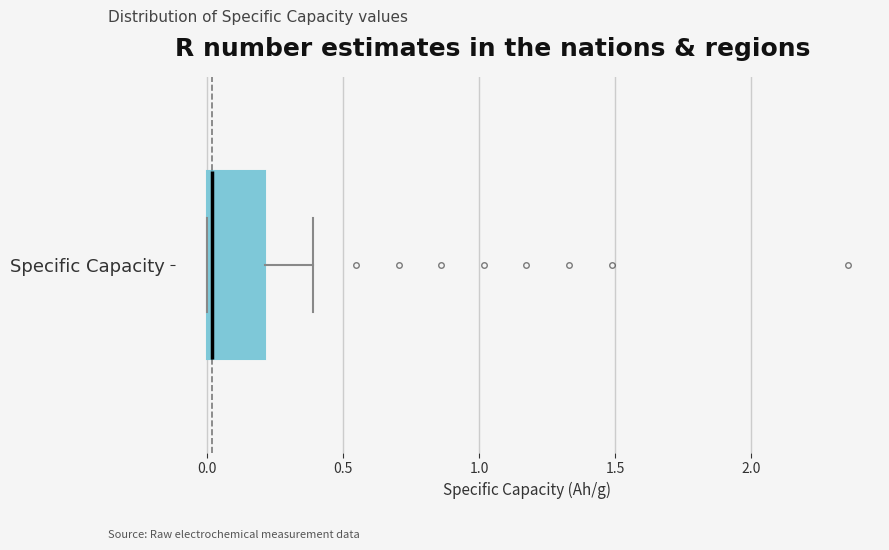

Transcribe this box plot: give where the median line is, the range the box spans, and where the two whiskers end, as read against the x-axis. The values are not printed on the chart, so give them approximately, as read against the axis.

median 0.0 (just right of the box's left edge), box 0.0 to 0.2, whiskers 0.0 to 0.4